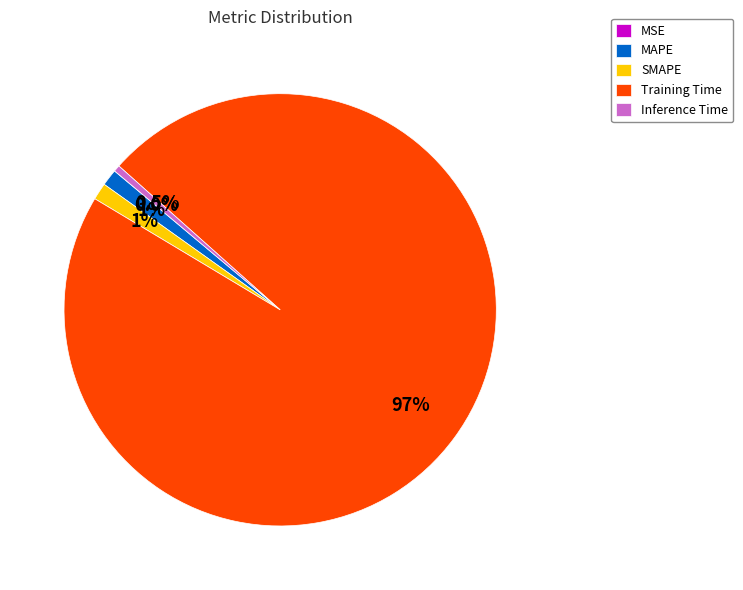

Is there a majority slice in this chart?

Yes